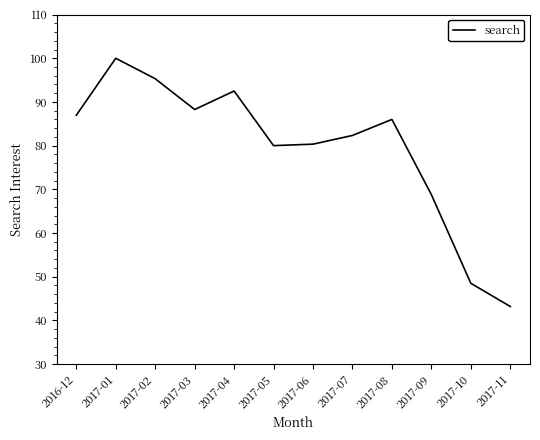

True or false: the data shows 25.1 at 2017-11.

False